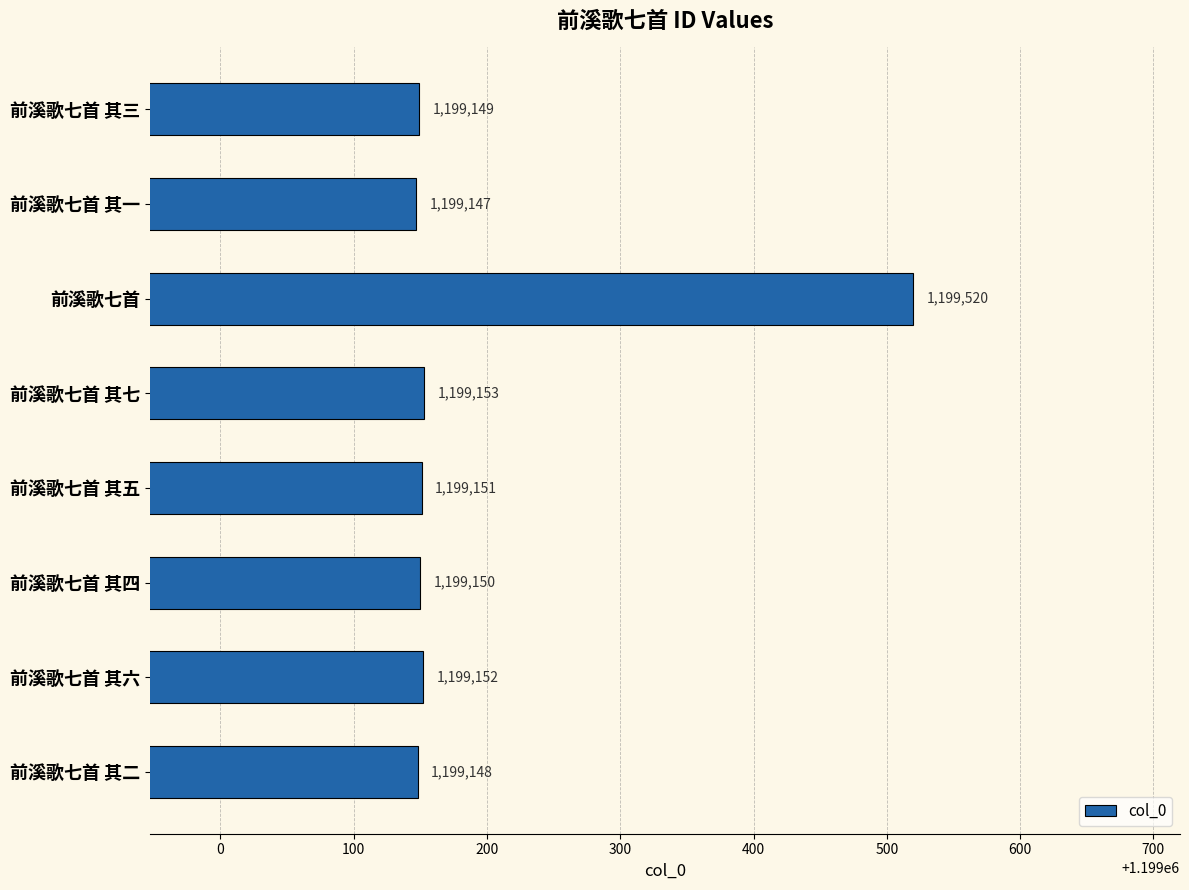

Are the bars horizontal?

Yes